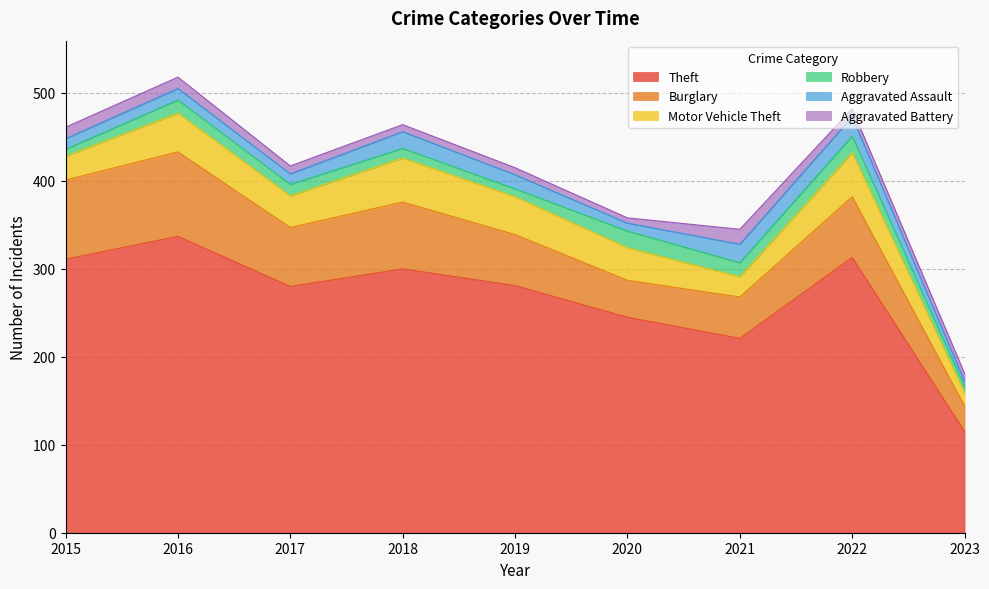

At which category is the sum across all series the highest?

2016